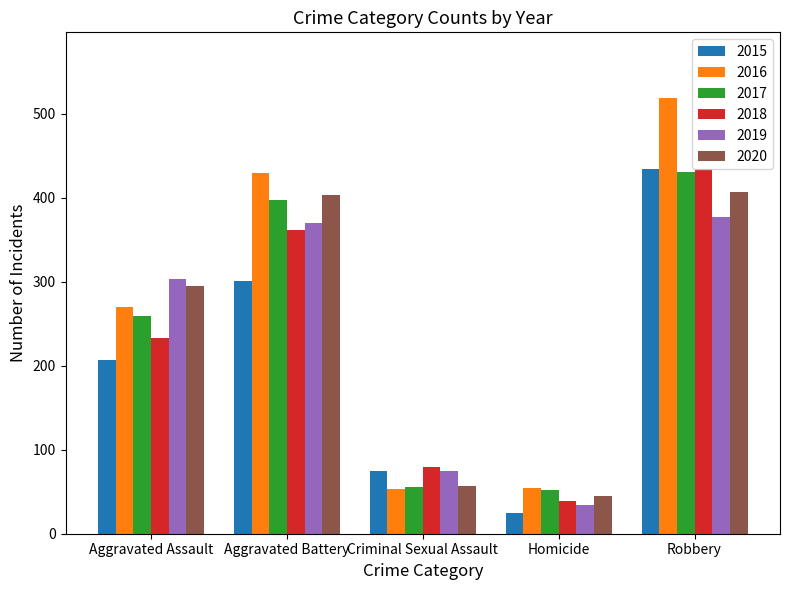

List the labels in order of 2018 value, largest first.

Robbery, Aggravated Battery, Aggravated Assault, Criminal Sexual Assault, Homicide